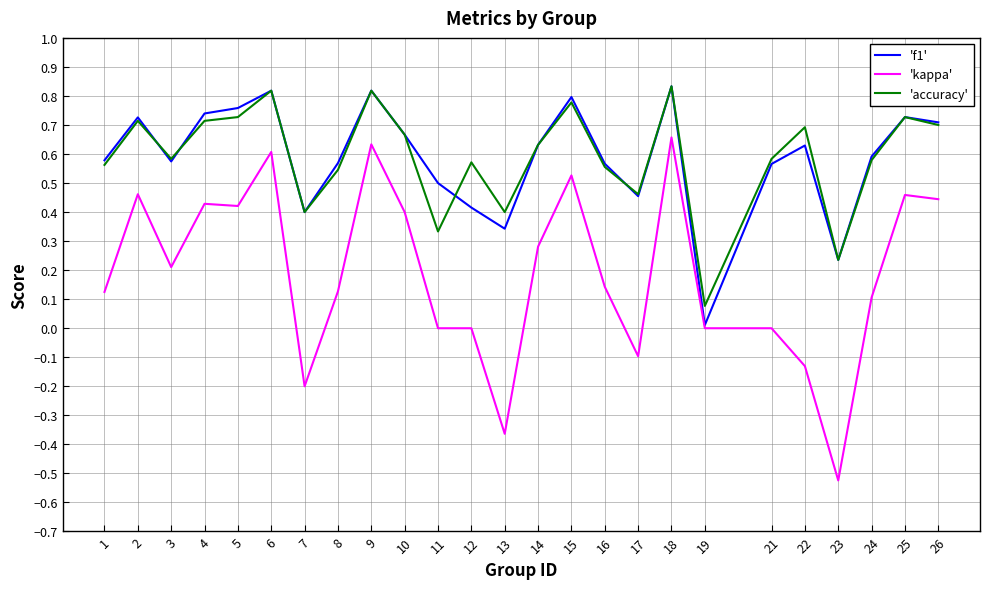

Does the chart have visible grid lines?

Yes